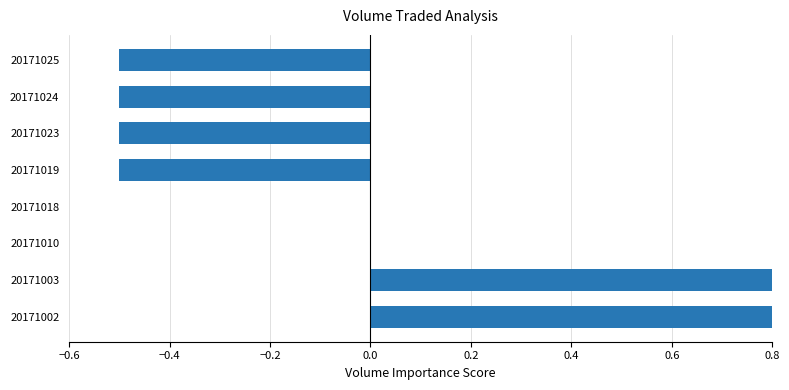

How many bars are there in total?

8